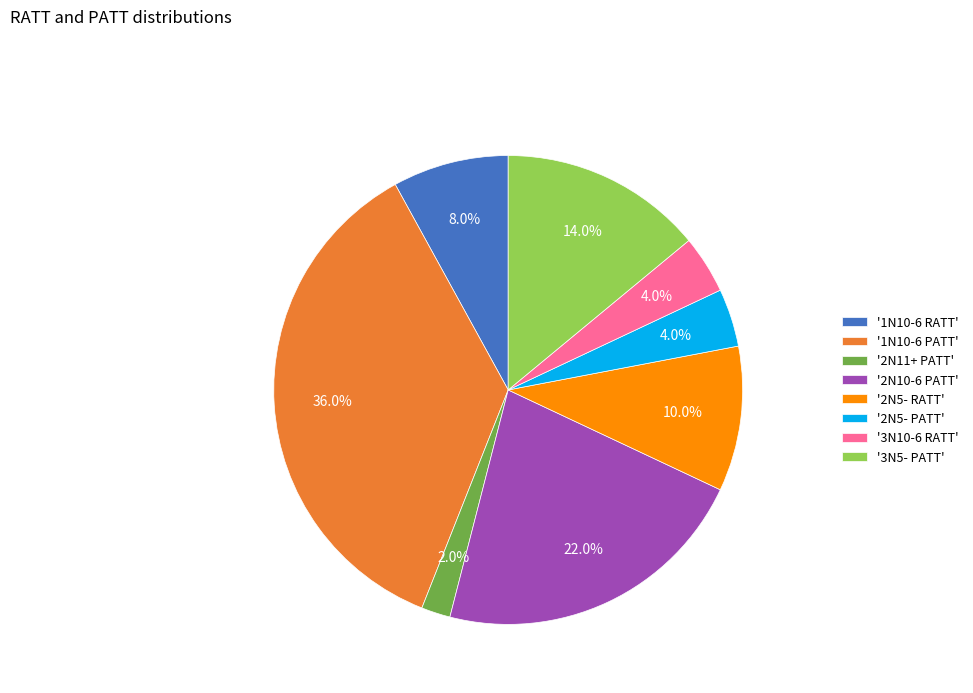

What is the ratio of the value at '3N10-6 RATT' to the value at '2N5- PATT'?

1.0